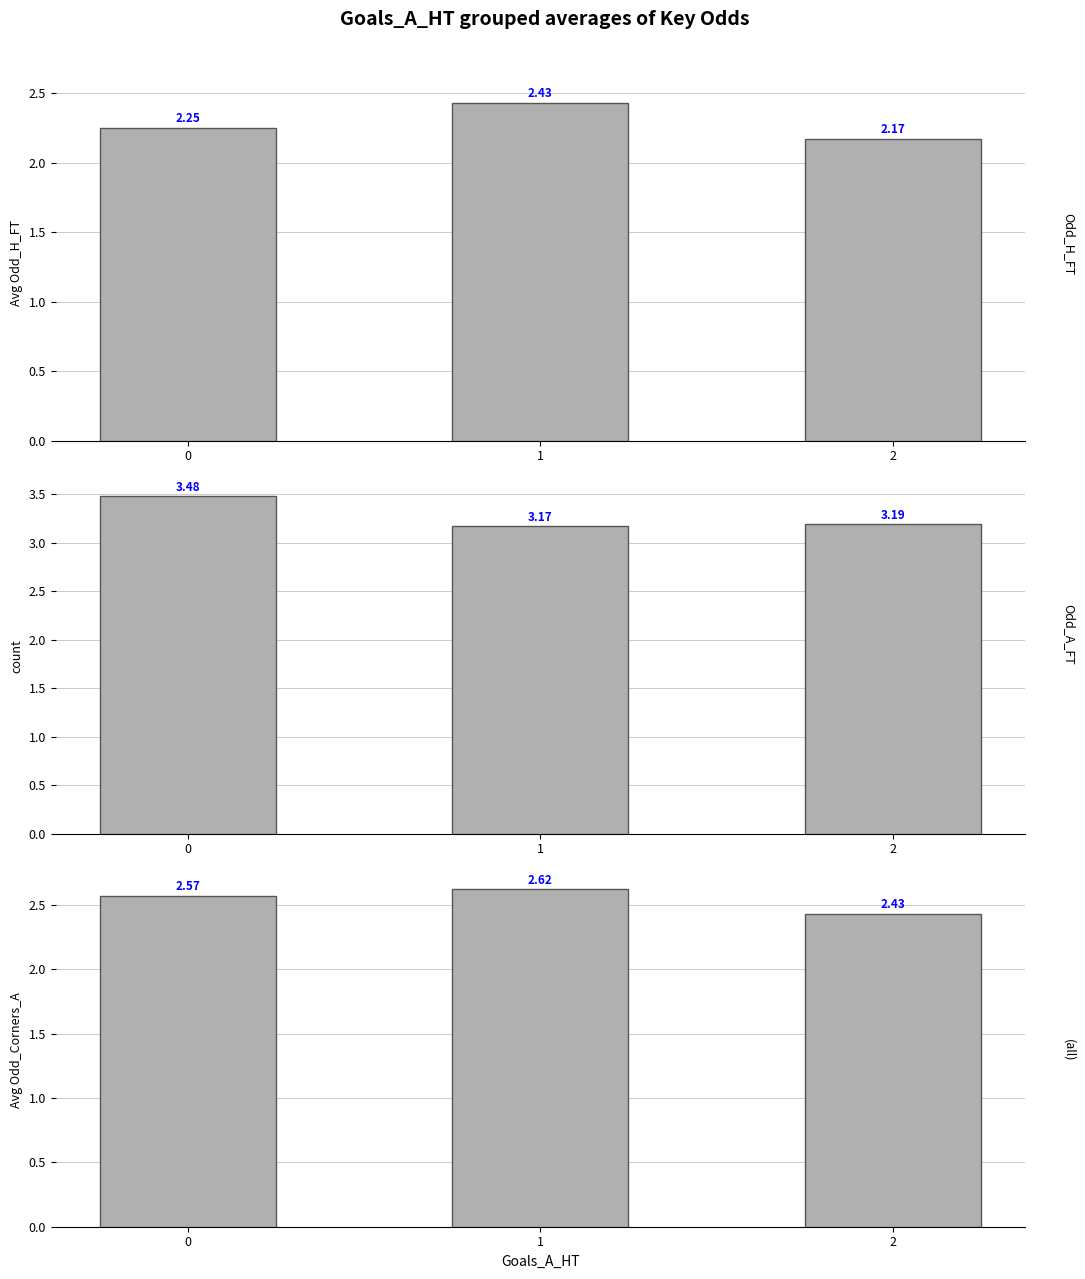

What is the minimum value shown in the chart?

2.2